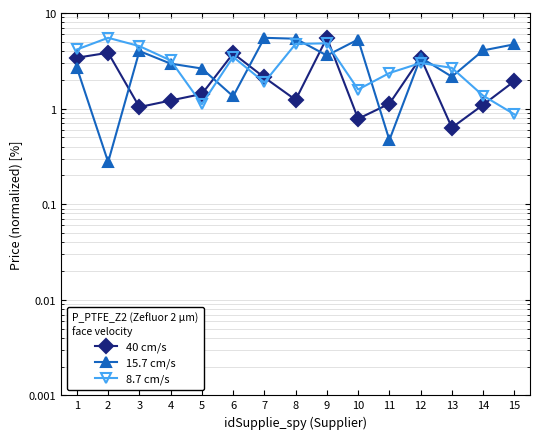

What is the smallest value displayed?

0.3